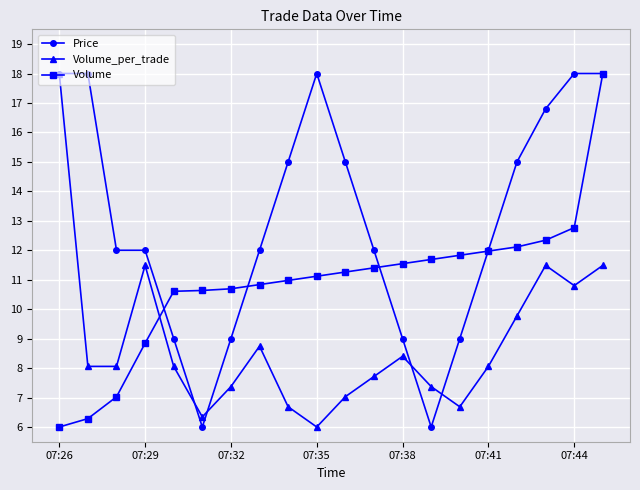

Which series has the largest total across all categories?

Price